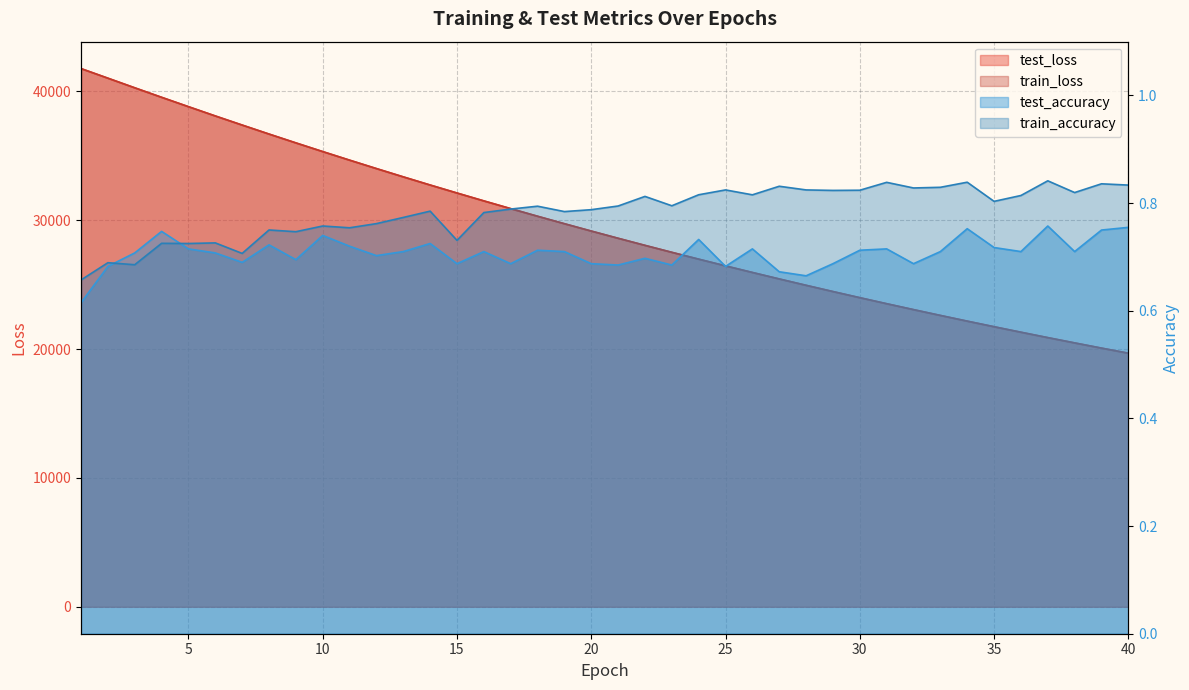

True or false: train_loss has more than 1 interior local peaks.

False